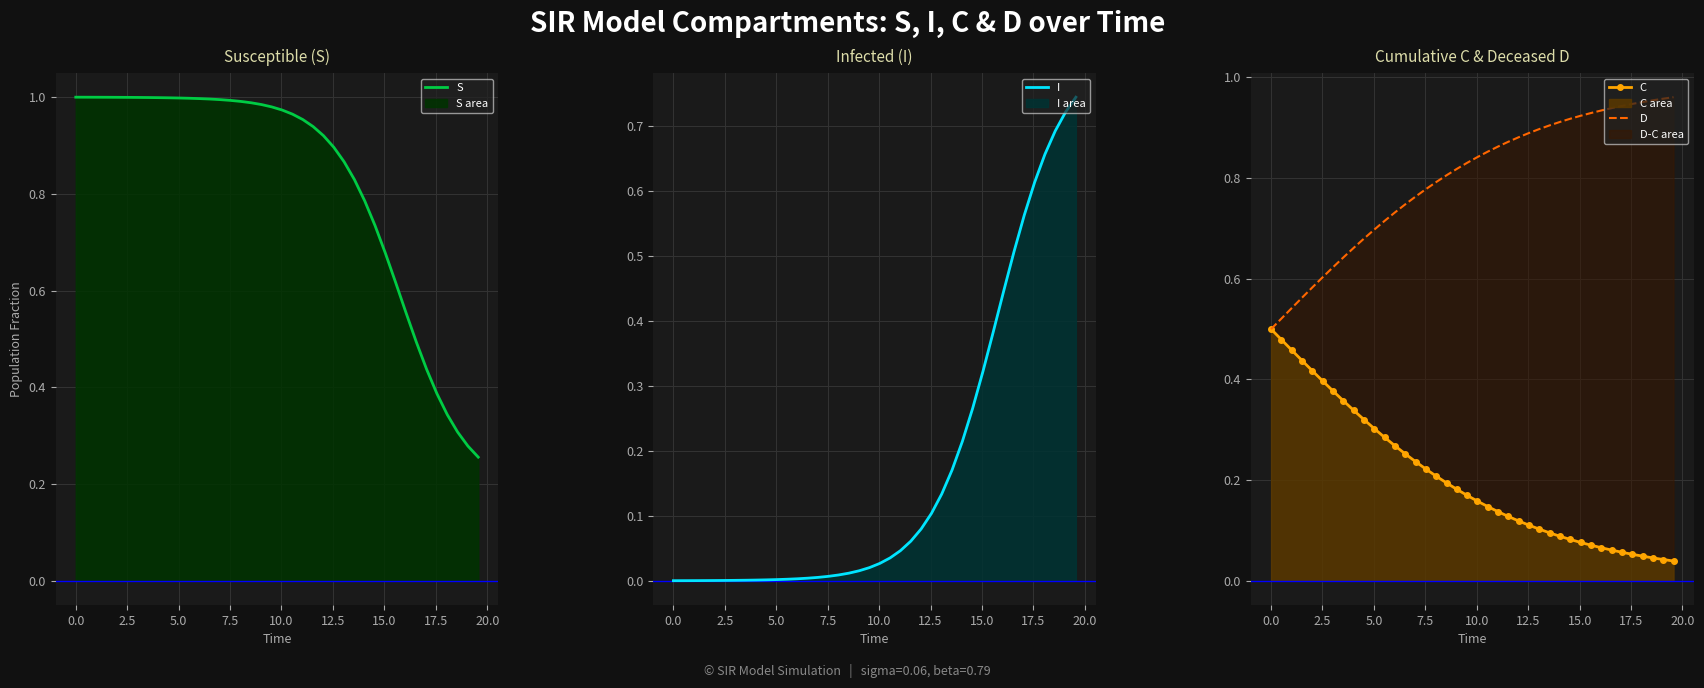

True or false: D and C intersect in this chart.

False